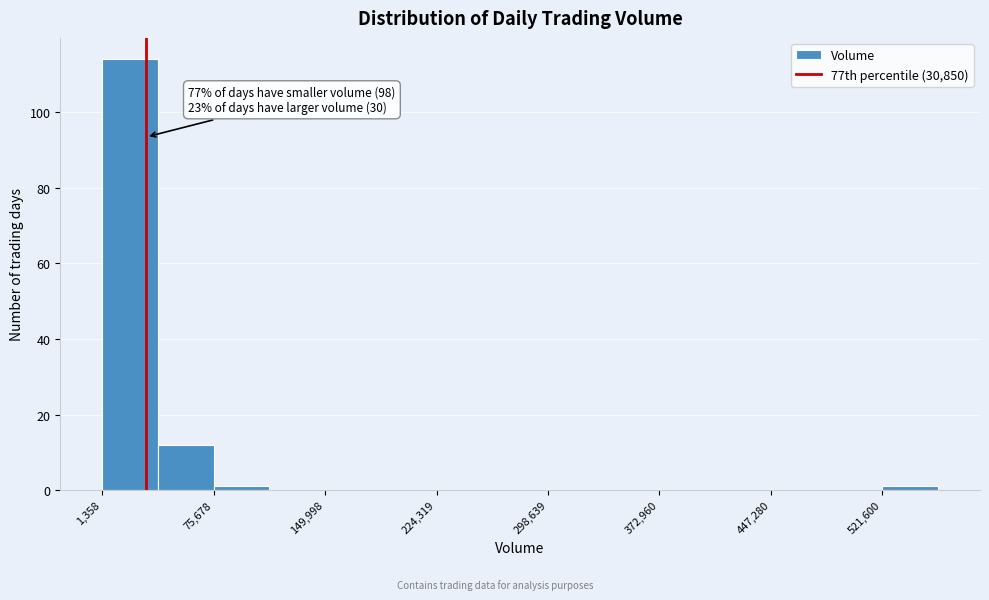

Around what value on the x-axis is the tallest bar? Give the approximate position of its centre, as read against the axis.

20000